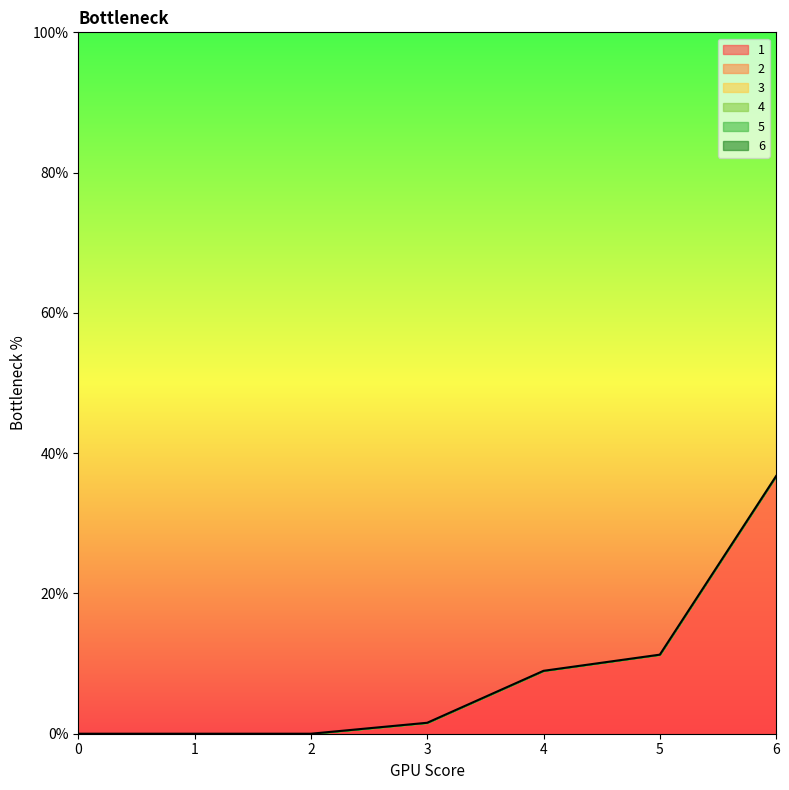

True or false: 2 and 1 intersect in this chart.

False